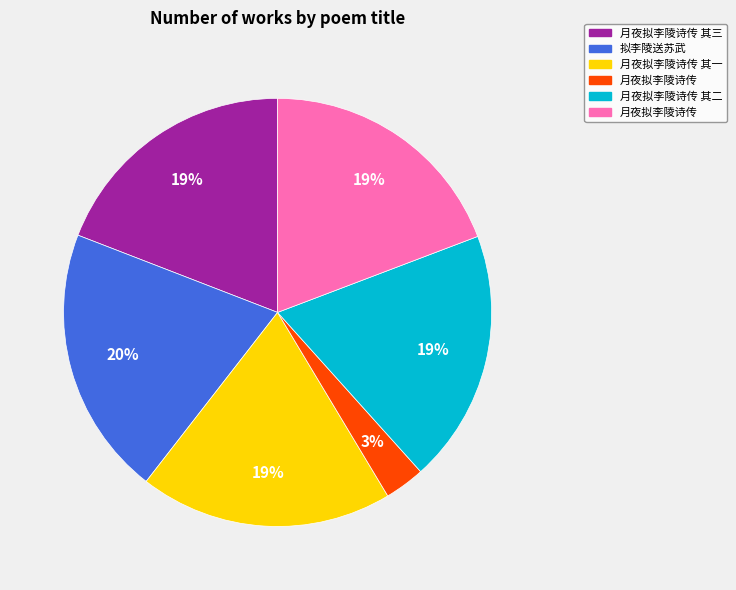

Does any single category account for the majority?

No